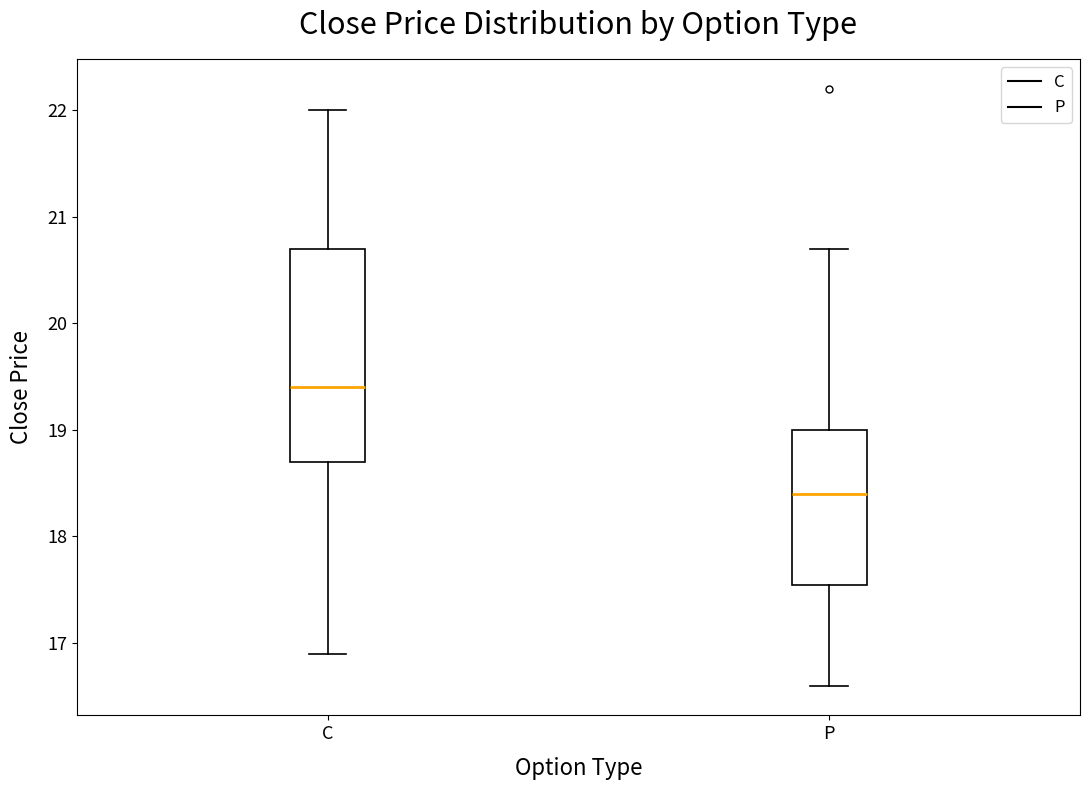

Where is the lower edge of the box for C on the y-axis? The values are not printed on the chart, so give them approximately, as read against the axis.

18.7